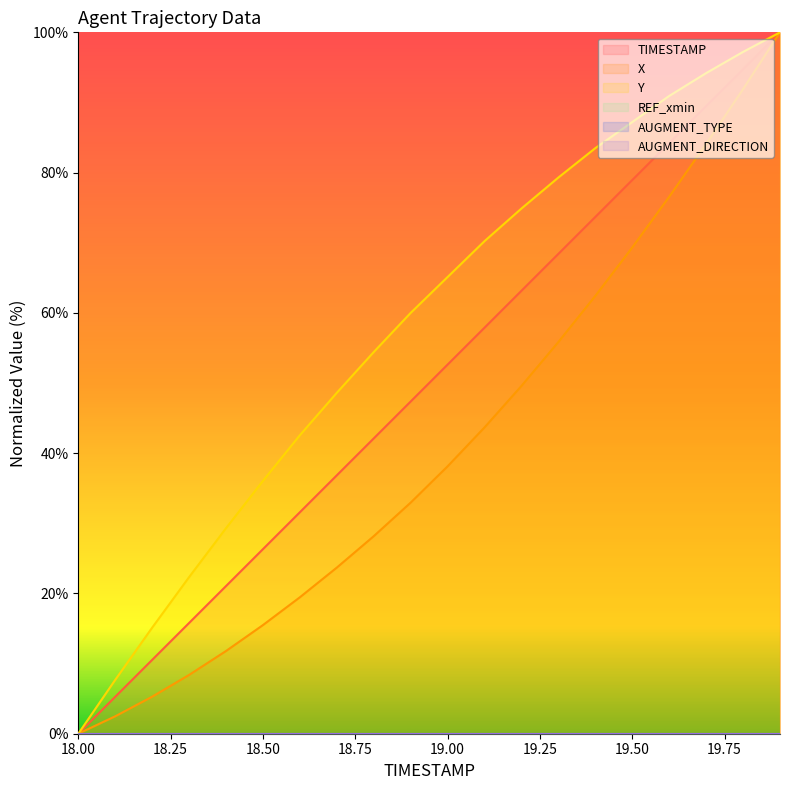

Reading right to left, transcribe all the data shown in this chart.

TIMESTAMP: 100.0	94.7	89.5	84.2	78.9	73.7	68.4	63.2	57.9	52.6	47.4	42.1	36.8	31.6	26.3	21.1	15.8	10.5	5.3	0.0
X: 100.0	91.9	84.1	76.6	69.3	62.4	55.9	49.6	43.7	38.1	32.9	28.2	23.7	19.5	15.5	11.8	8.4	5.3	2.5	0.0
Y: 100.0	97.2	94.2	90.9	87.2	83.5	79.3	74.9	70.2	65.1	60.0	54.4	48.6	42.6	36.0	29.3	22.3	15.1	7.7	0.0